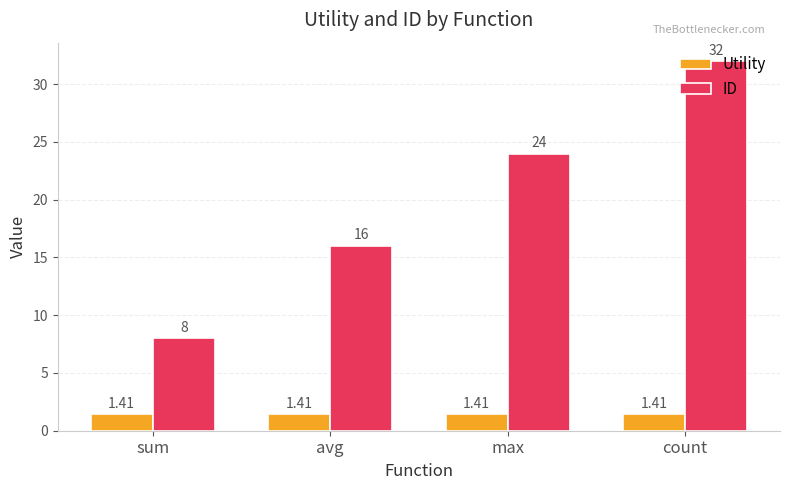

Are the bars horizontal?

No